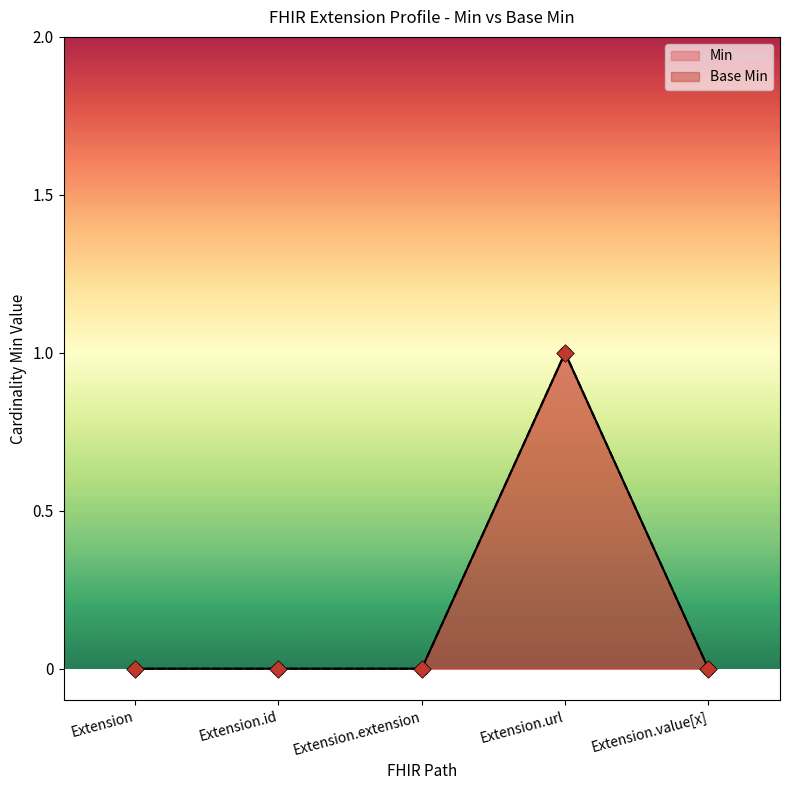

What are all the series names shown in the legend?

Min, Base Min